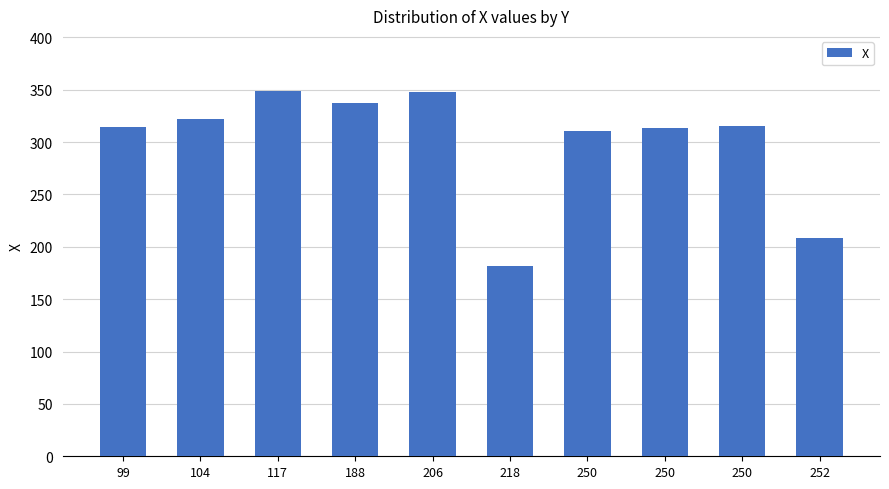

Reading right to left, extract all data points from this chart.

208	315	313	311	182	348	337	349	322	314